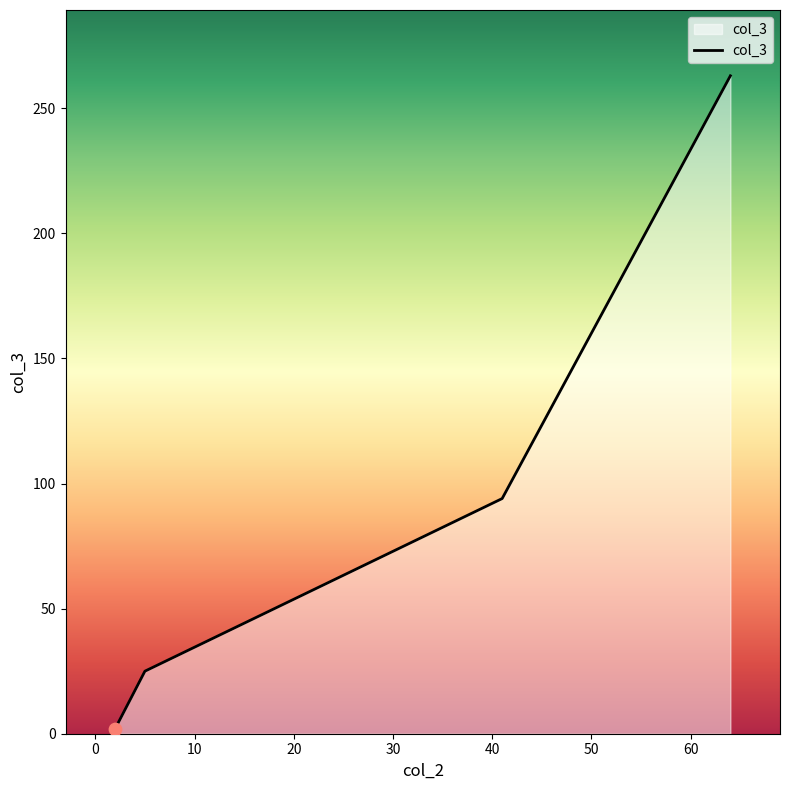

What is the difference between the second highest and second lowest values?

69